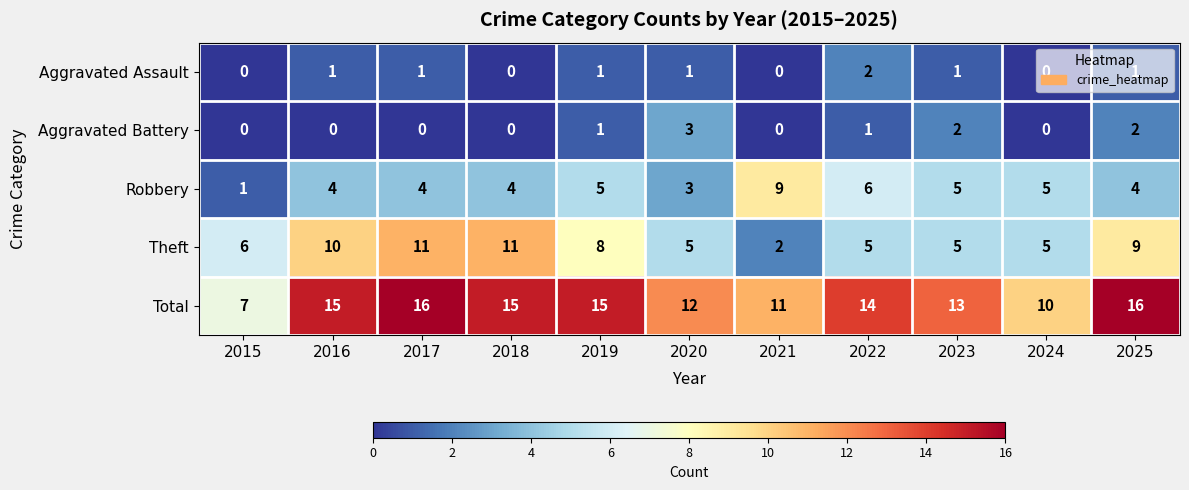

What is the difference between the Total values at 2017 and 2024?

6